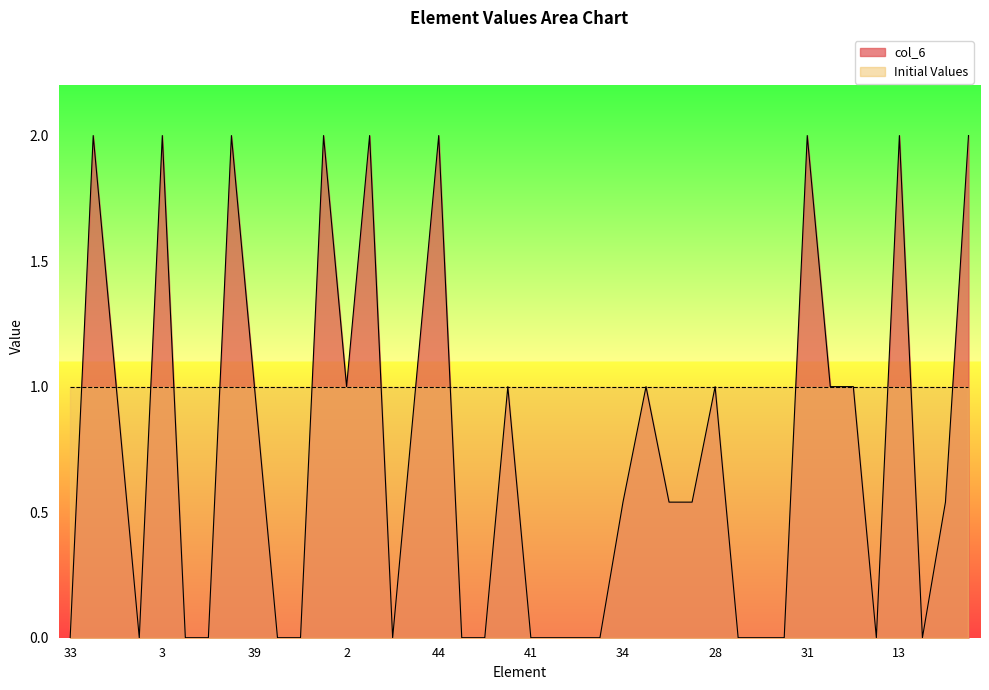

What is the sum of the values at 44 and 12?

2.5